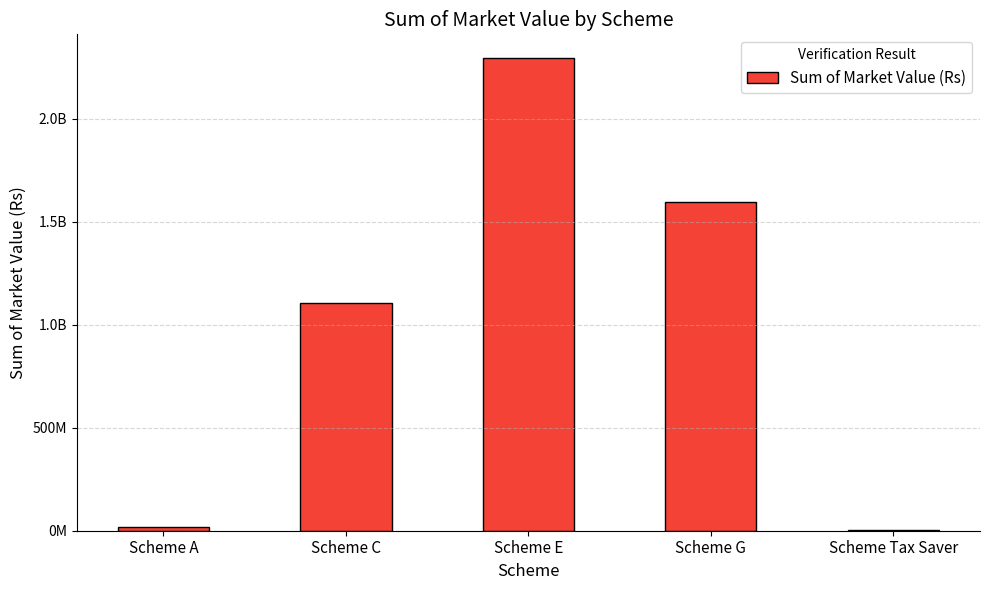

What is the label of the 4th bar from the right?

Scheme C